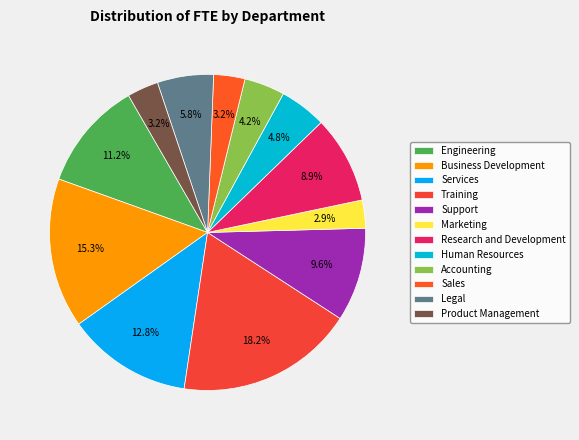

How many segments does this pie chart have?

12